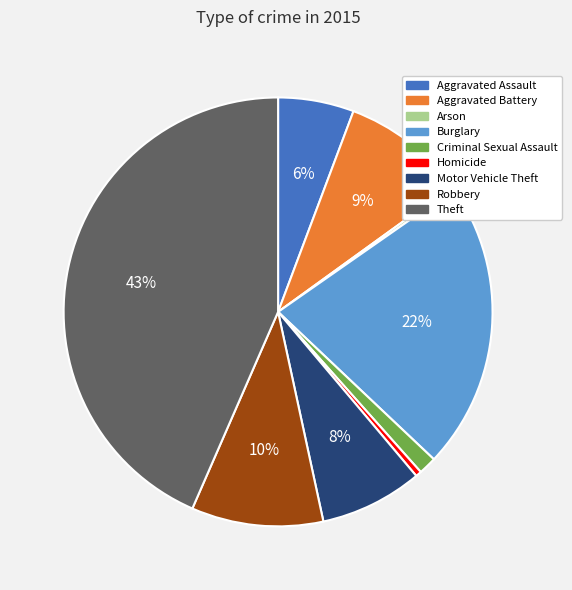

Is it true that Aggravated Assault is 6% of the pie?

True